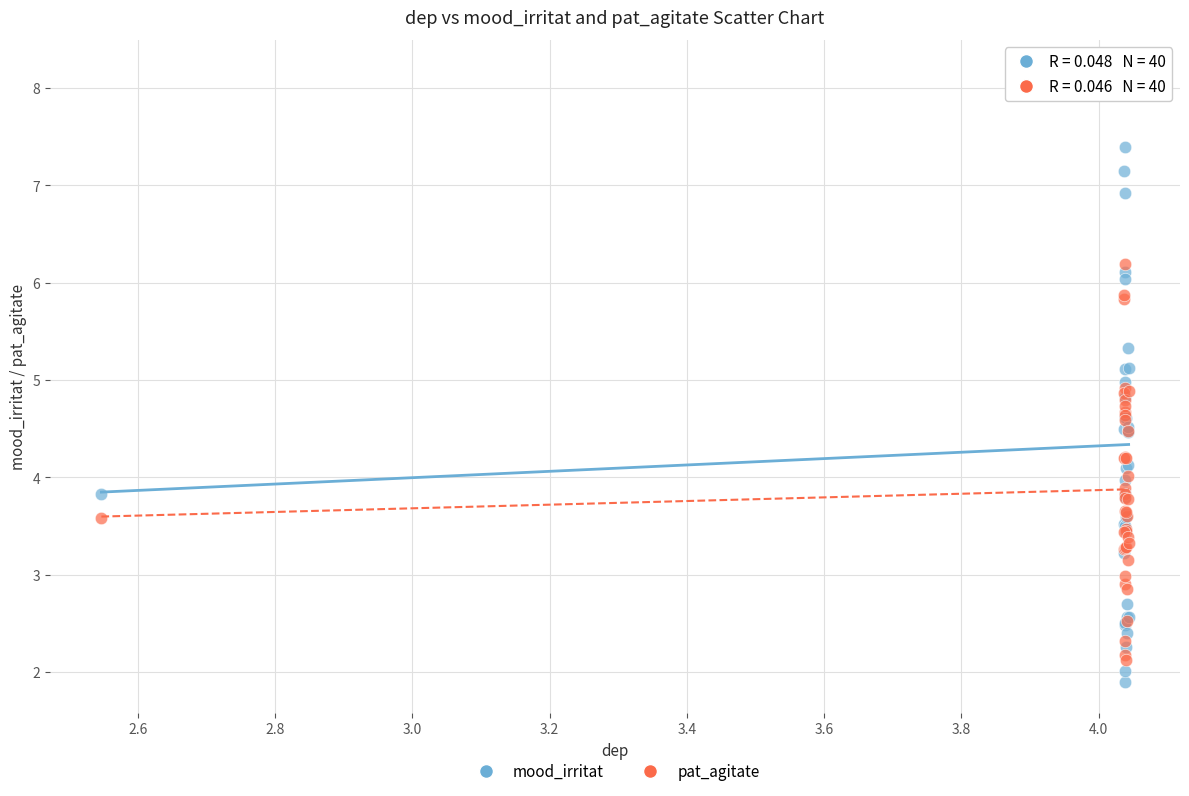

Which series reaches the maximum Y coordinate?

mood_irritat